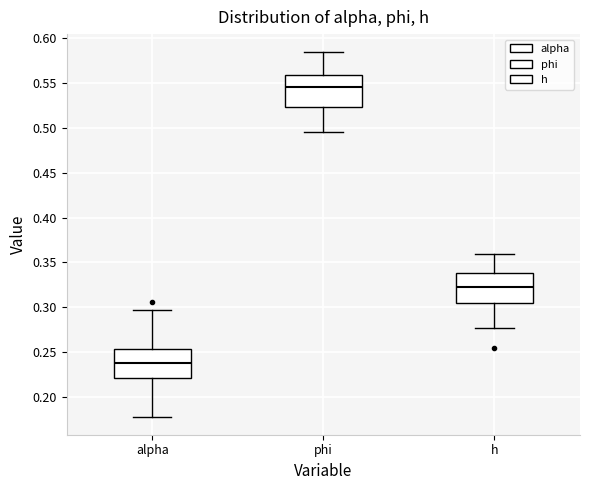

Reading left to right, transcribe this box plot: for each box, give where its median line is, the range the box spans, and where its two whiskers end, as read against the y-axis. The values are not printed on the chart, so give them approximately, as read against the axis.

alpha: median 0.240, box 0.220 to 0.255, whiskers 0.180 to 0.295
phi: median 0.545, box 0.525 to 0.560, whiskers 0.495 to 0.585
h: median 0.325, box 0.305 to 0.340, whiskers 0.275 to 0.360